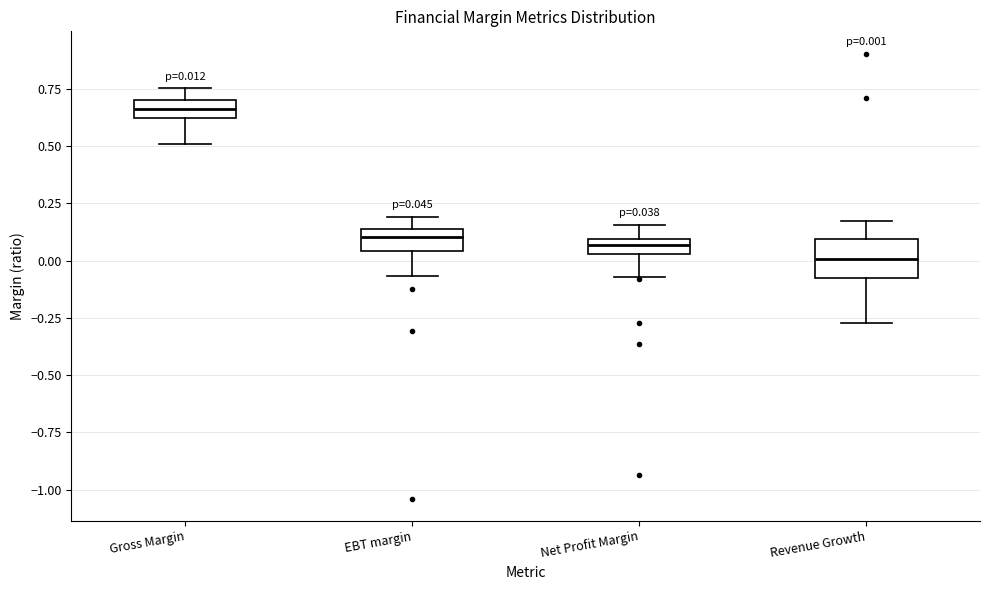

Comparing the boxes themselves (not the whiskers), which one is the tallest?

Revenue Growth